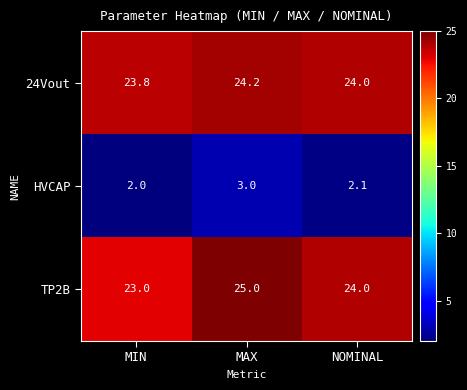

Reading left to right, list all the values displayed in this chart.

24Vout: 23.8	24.2	24.0
HVCAP: 2.0	3.0	2.1
TP2B: 23.0	25.0	24.0